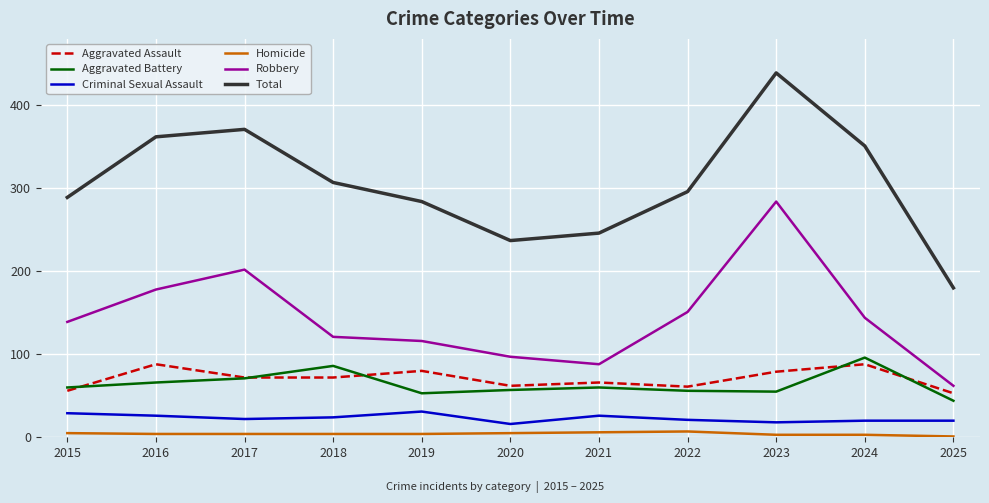

Where is the first local maximum for Aggravated Battery?

2018